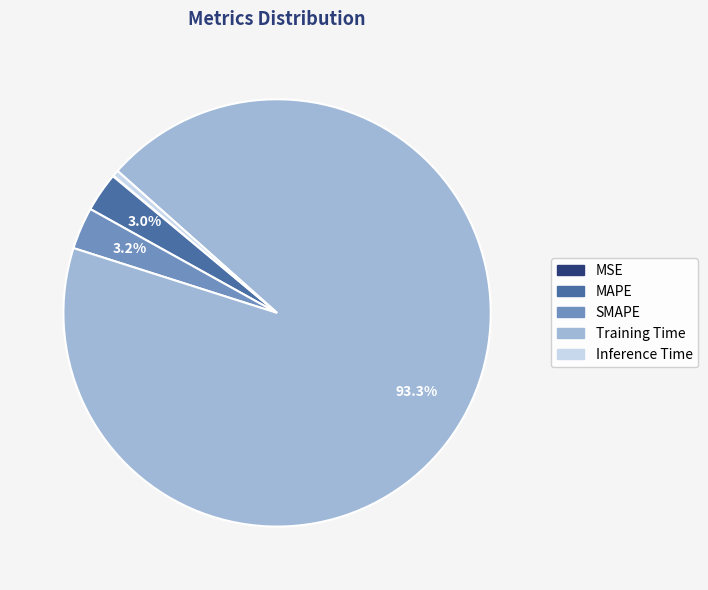

What is the largest slice in the pie chart?

Training Time